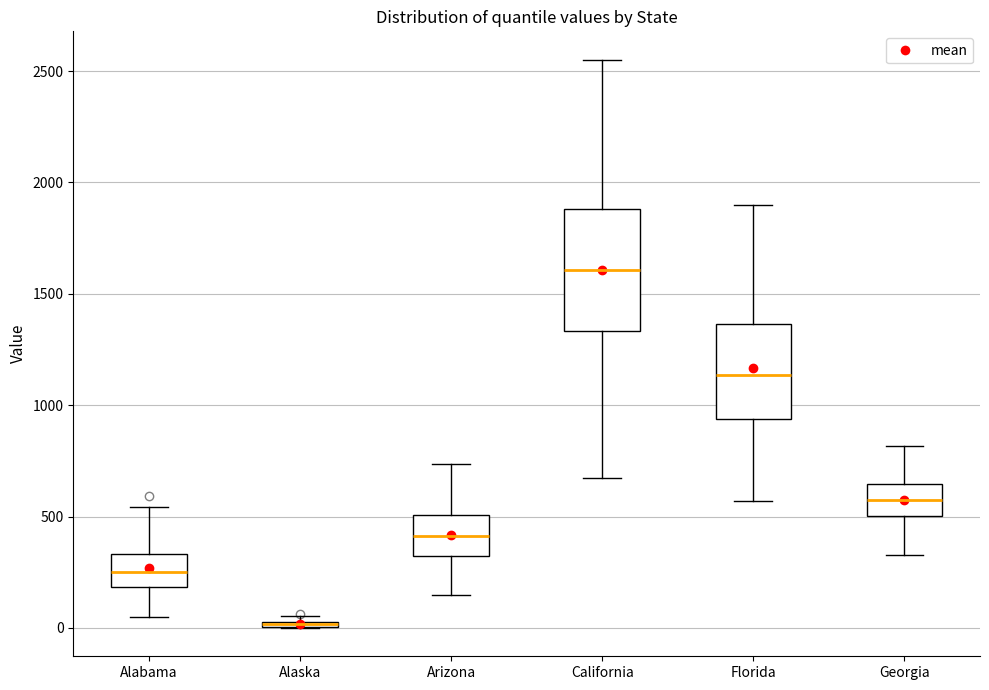

Where is the upper edge of the box for Alaska on the y-axis? The values are not printed on the chart, so give them approximately, as read against the axis.

50